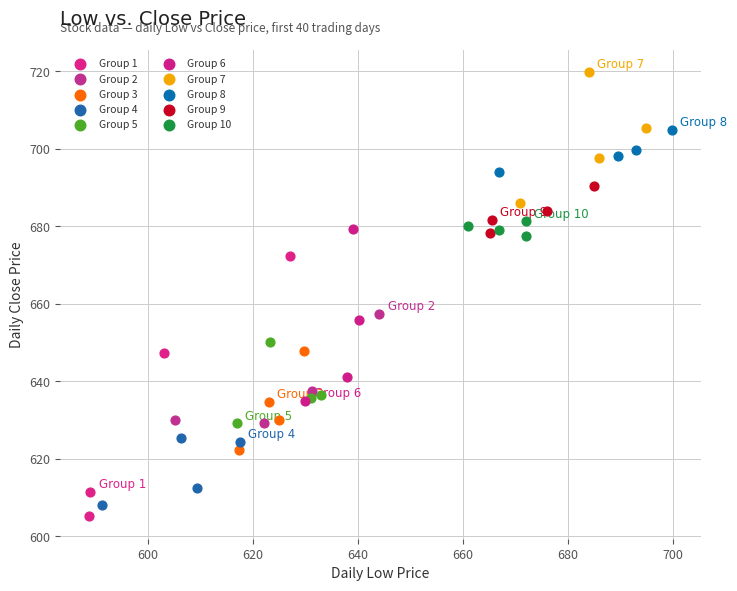

Which series has the widest spread of Y values?

Group 1